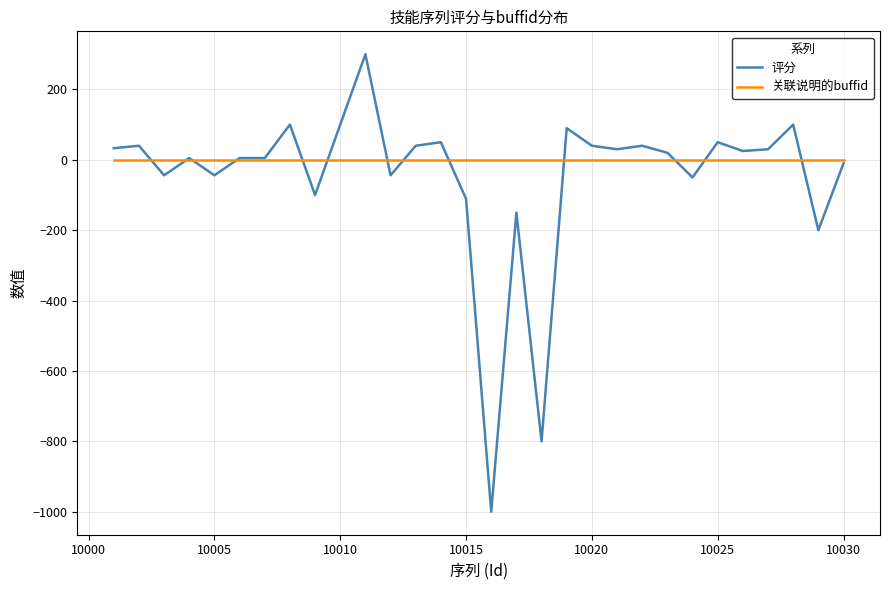

What is the greatest value displayed?

300